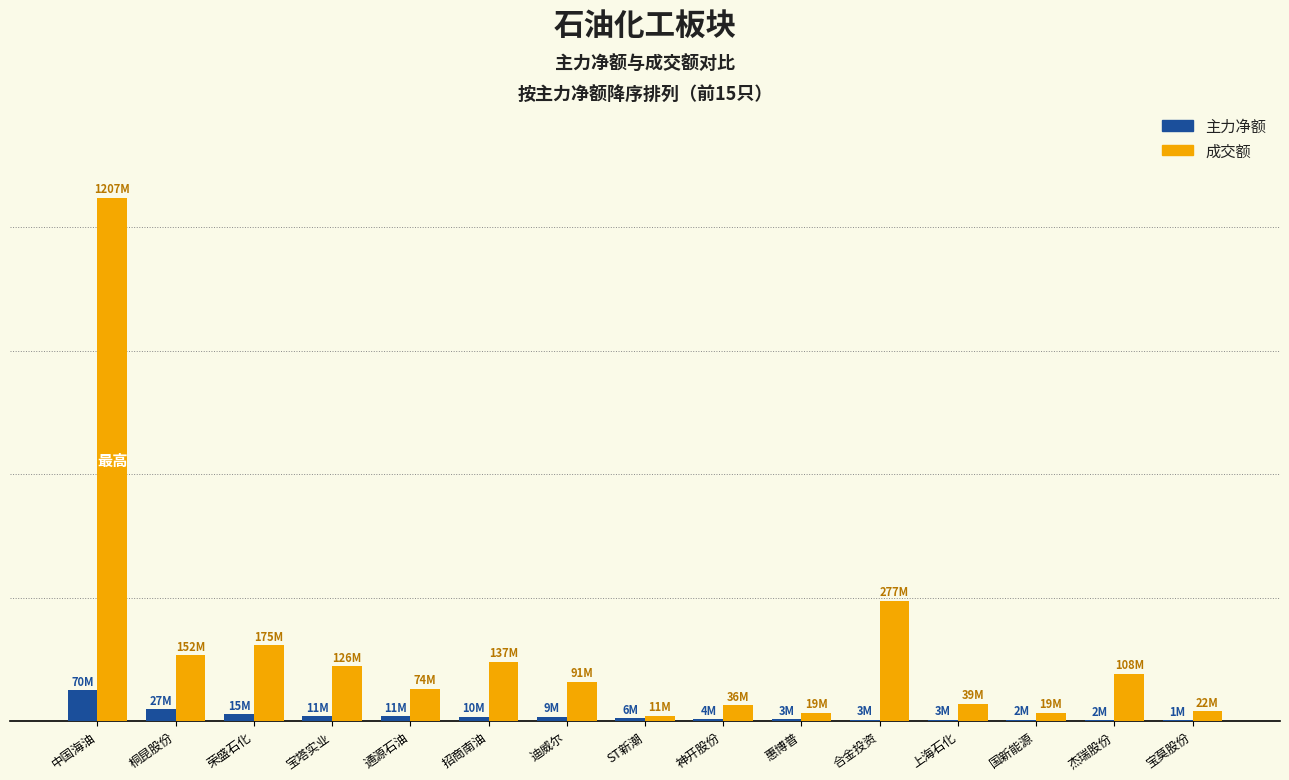

Reading right to left, transcribe all the data shown in this chart.

主力净额: 0.1	0.1	0.2	0.3	0.3	0.3	0.3	0.5	0.7	0.8	0.9	0.9	1.3	2.2	5.8
成交额: 1.8	9.0	1.6	3.2	23.0	1.6	3.0	0.9	7.5	11.3	6.1	10.5	14.5	12.6	100.0